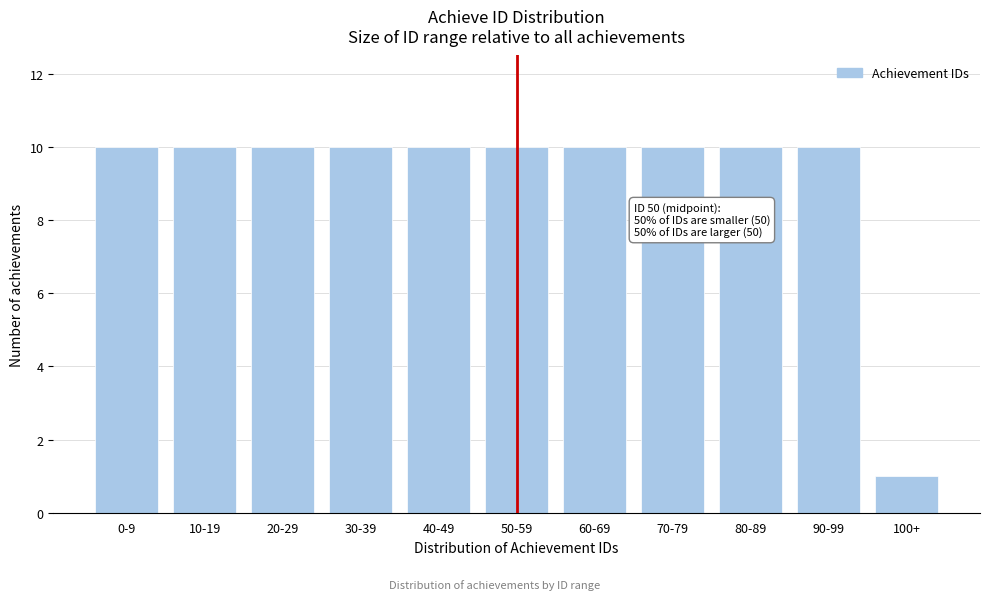

Reading left to right, extract all data points from this chart.

10	10	10	10	10	10	10	10	10	10	1